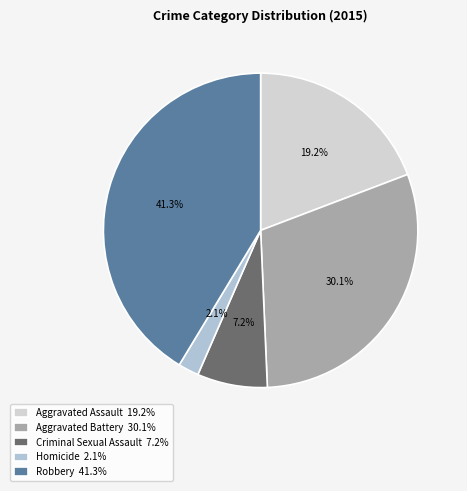

The Aggravated Assault slice represents 9% of the pie. True or false?

False